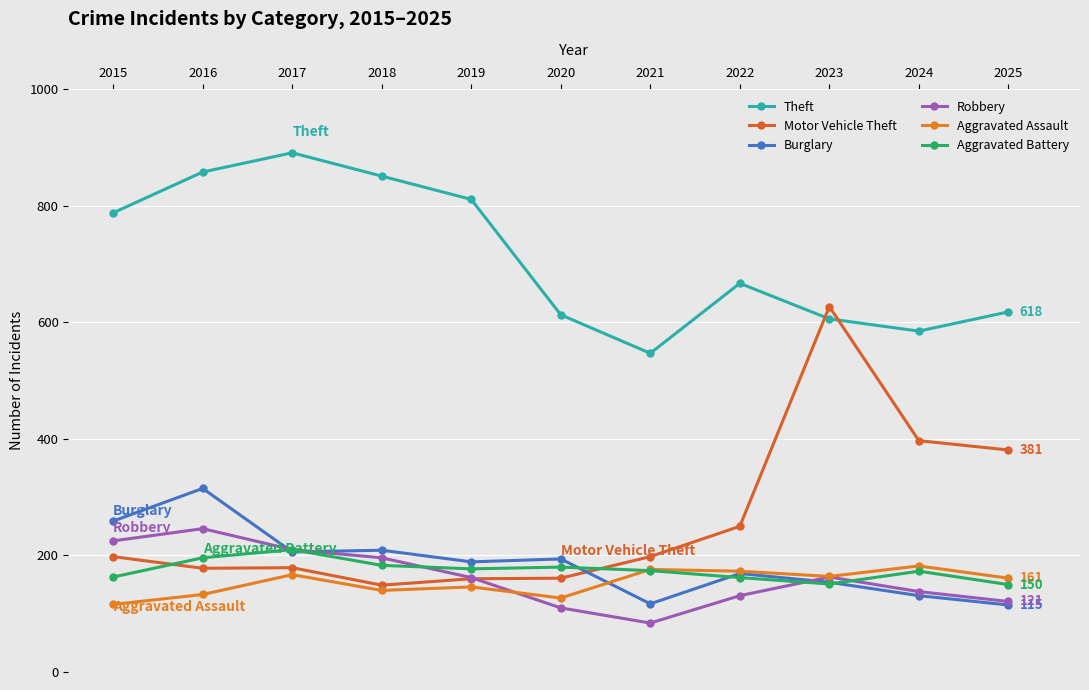

The value of Aggravated Assault at 2024 is 302. True or false?

False